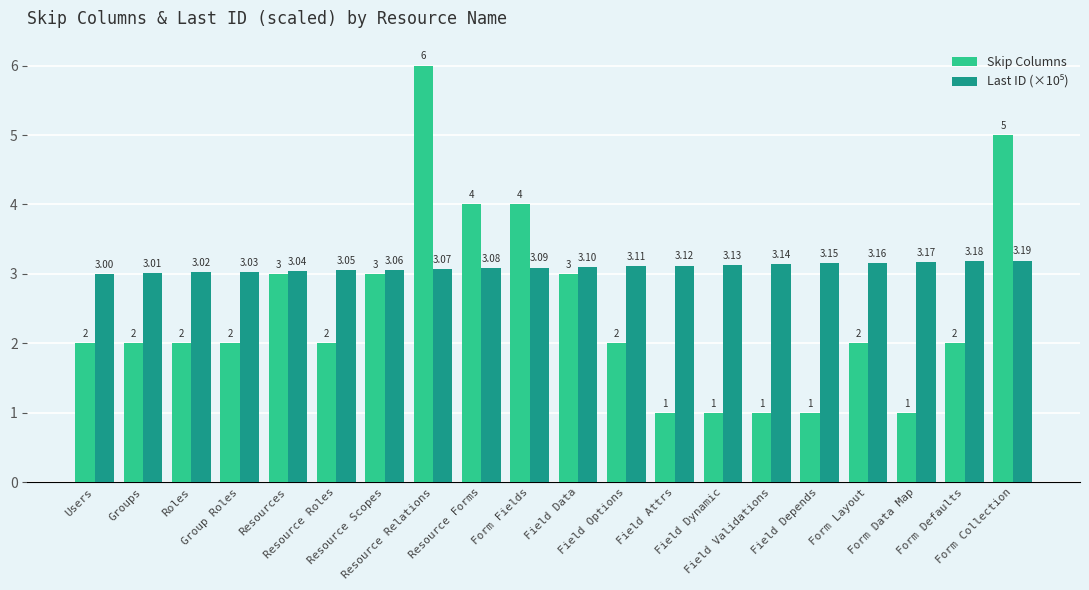

The Skip Columns series shows 2.6 at Resource Forms. True or false?

False